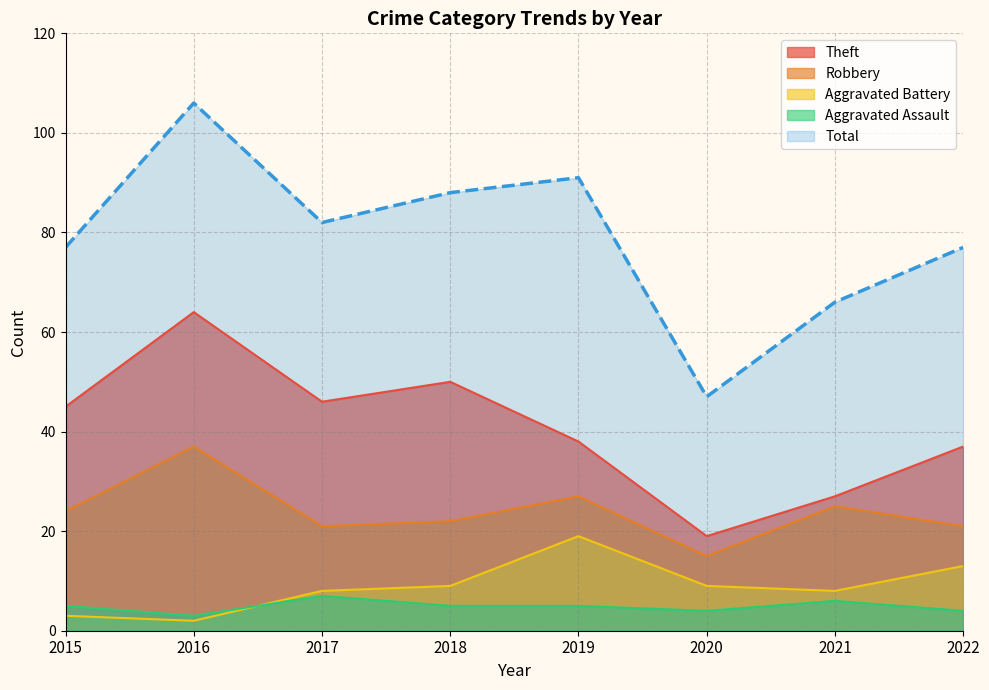

Read the Aggravated Battery value at 2020, to the nearest 5.

10